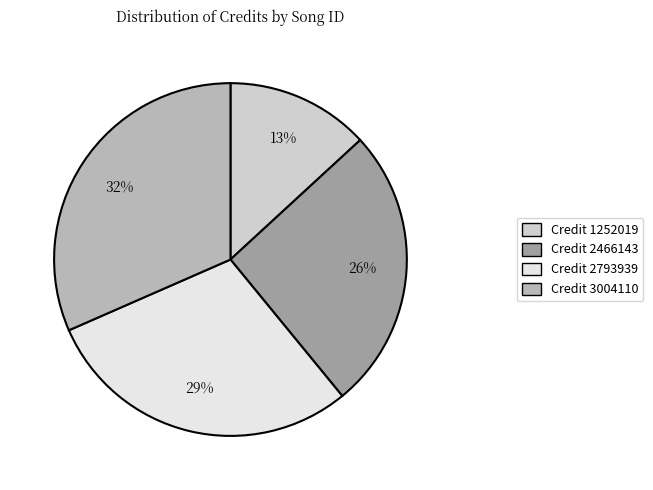

To the nearest percent, what is the average slice percentage?

25%